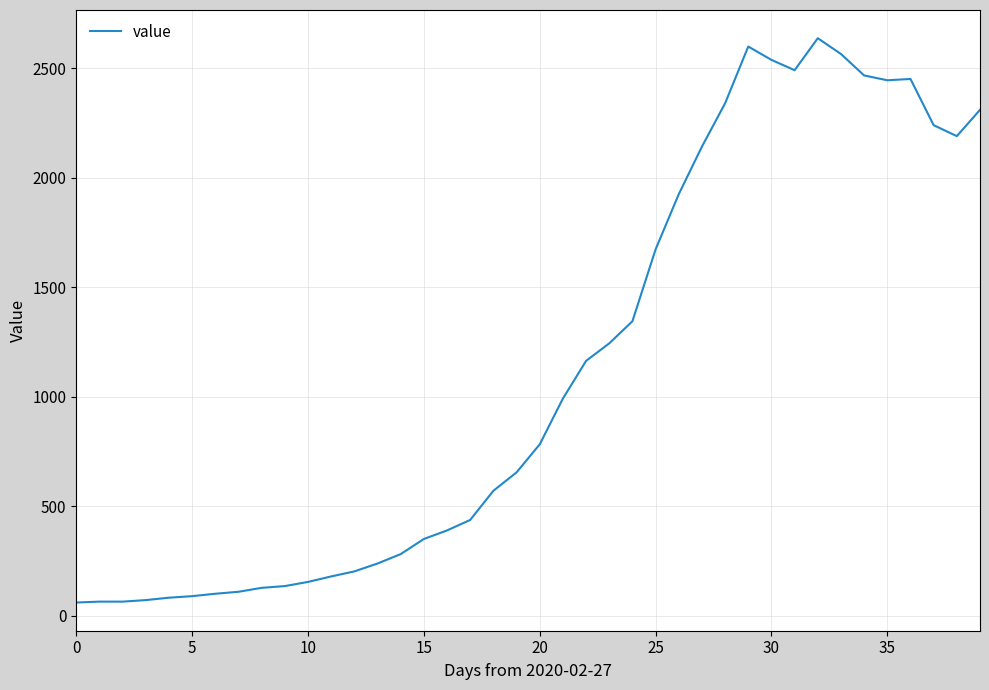

What is the smallest value displayed?

61